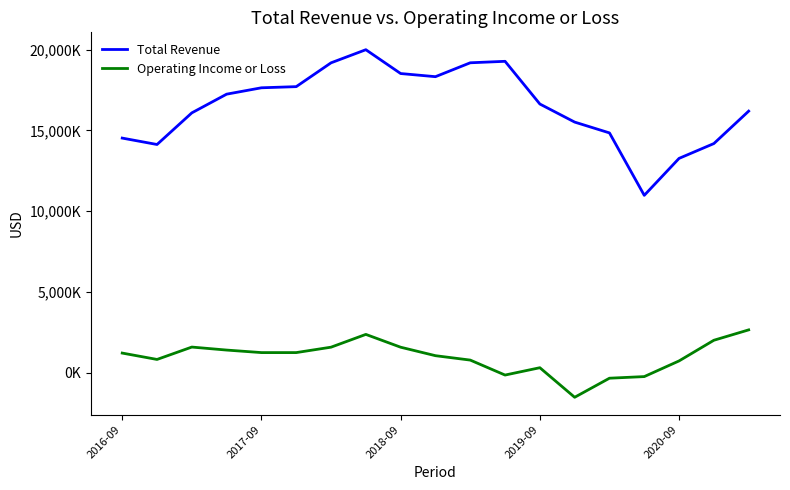

What is the value of the Operating Income or Loss point at the 7th from the left?

1569000